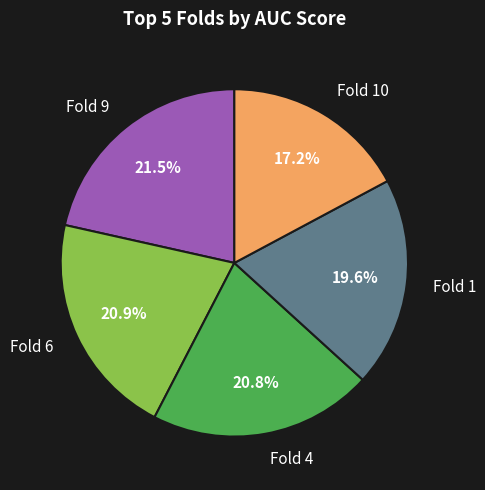

Do Fold 1 and Fold 9 together represent more than half of the pie?

No